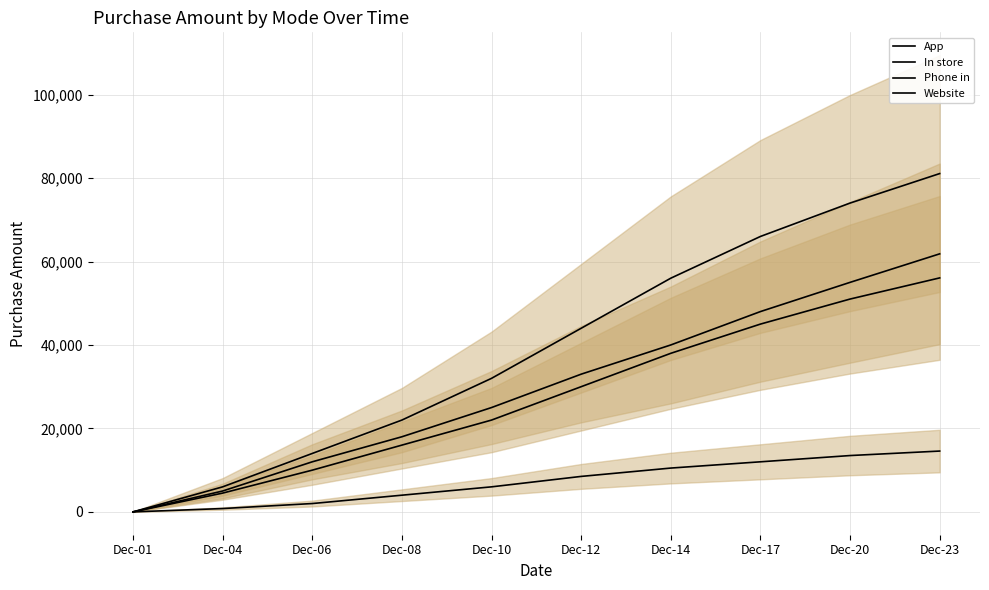

Which series has the largest range (max minus min)?

Website